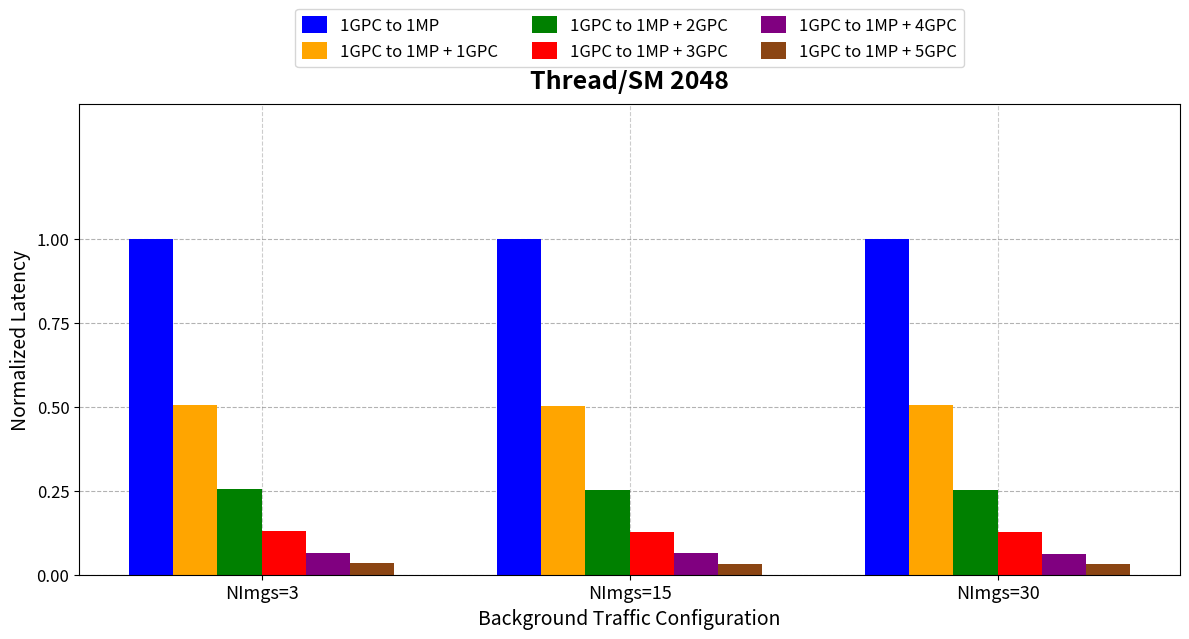

What is the difference between the highest and lowest values at NImgs=3?

1.0